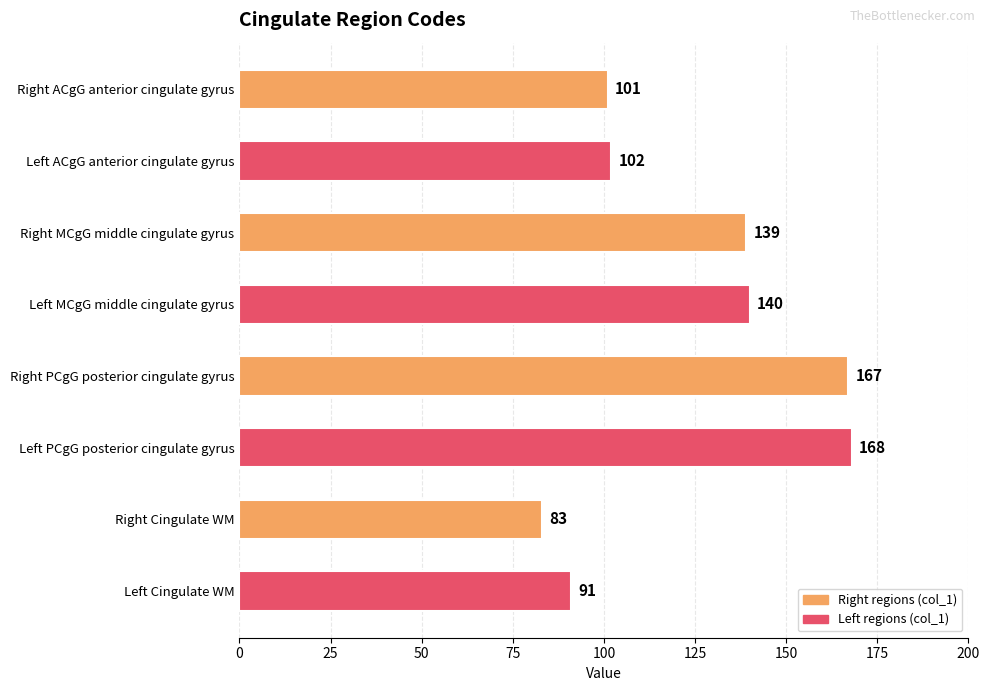

At which label is the value closest to 125?

Right MCgG middle cingulate gyrus